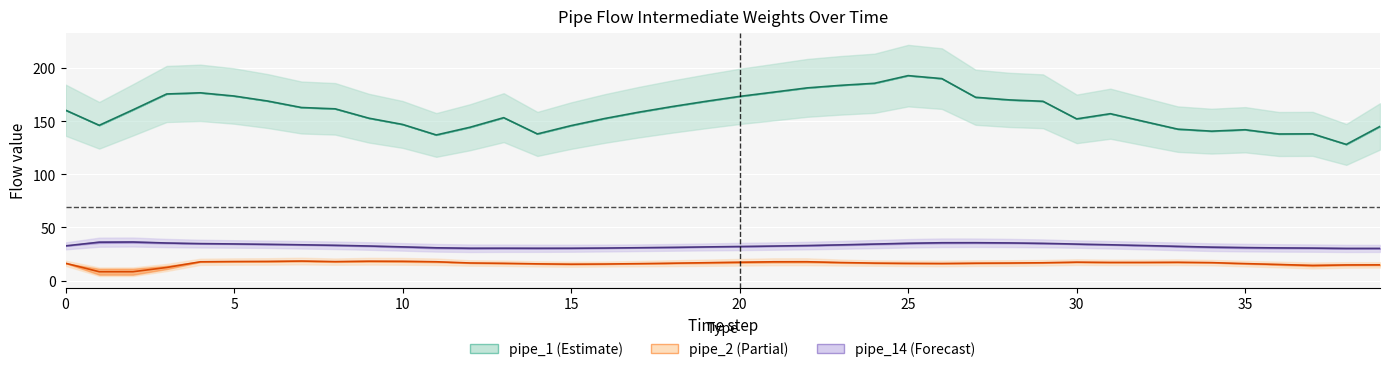

What is the difference between the highest and lowest values at 33?

125.3